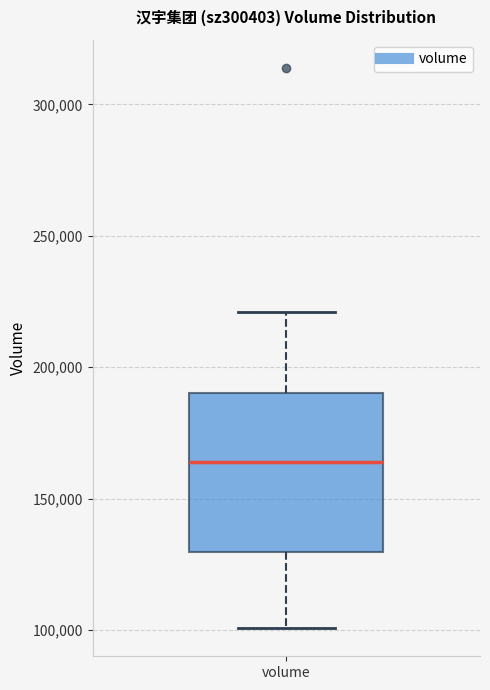

Read this box plot against the y-axis: the position of the median line, the range covered by the box, and the ends of both whiskers. The values are not printed on the chart, so give them approximately, as read against the axis.

median 165000, box 130000 to 190000, whiskers 100000 to 220000